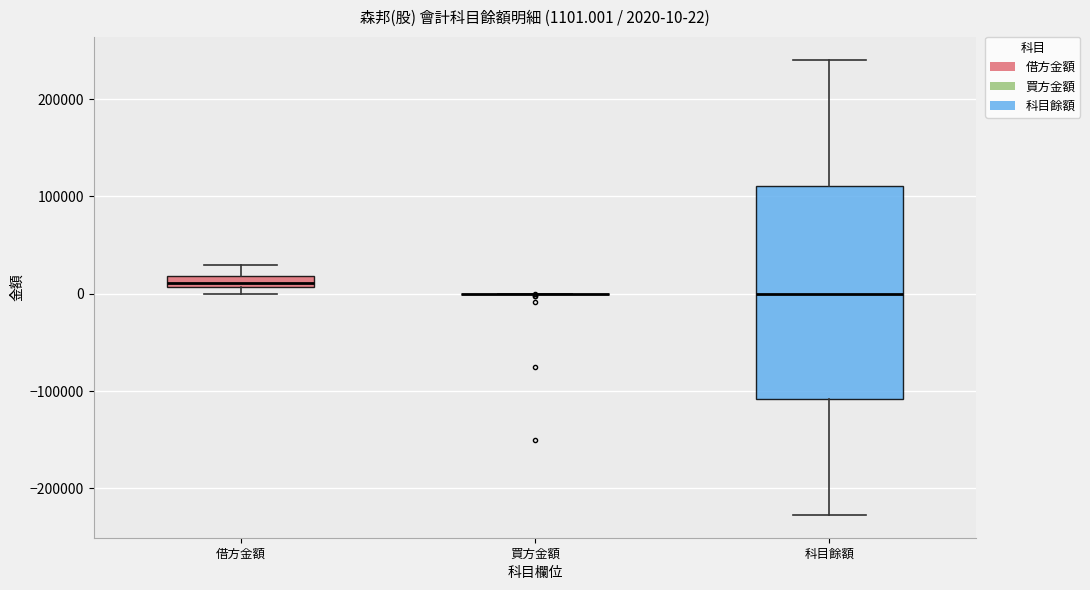

Comparing the boxes themselves (not the whiskers), which one is the tallest?

科目餘額